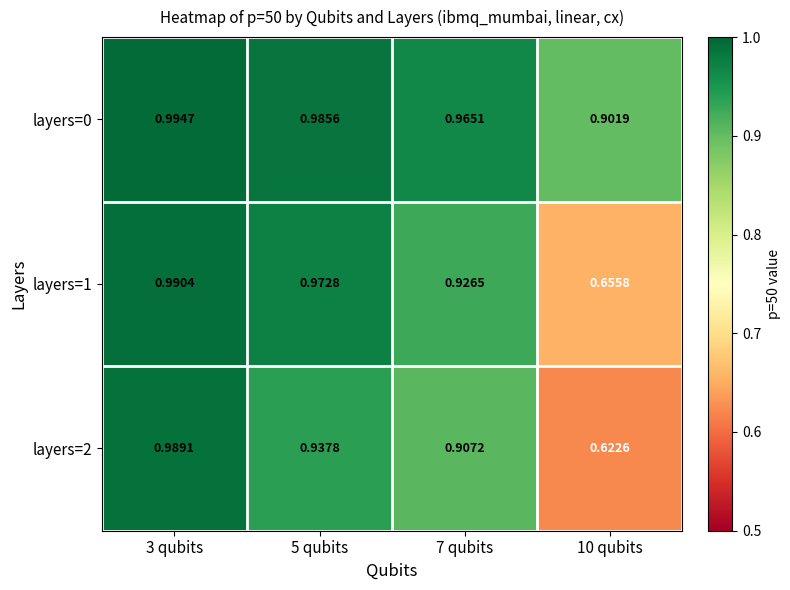

Which category has the lowest value across all series?

10 qubits